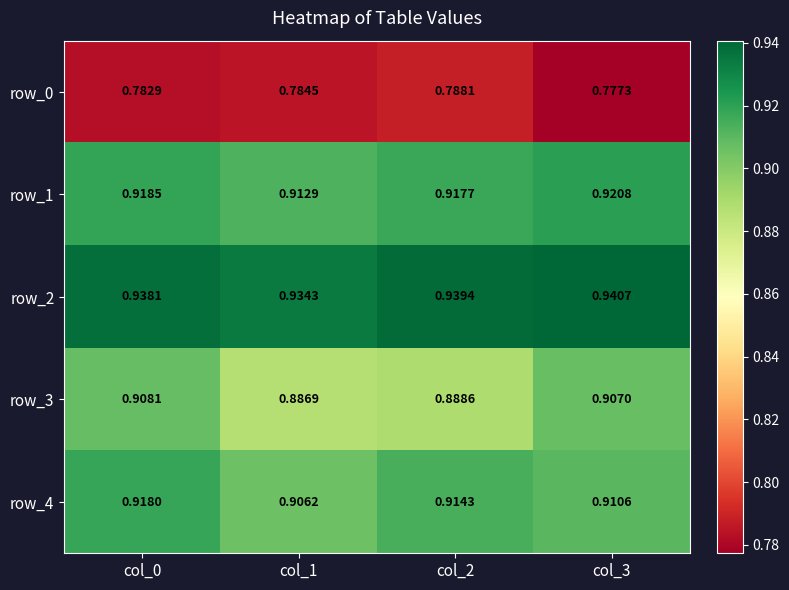

Is the value of row_0 at col_2 greater than the value of row_4 at col_1?

No